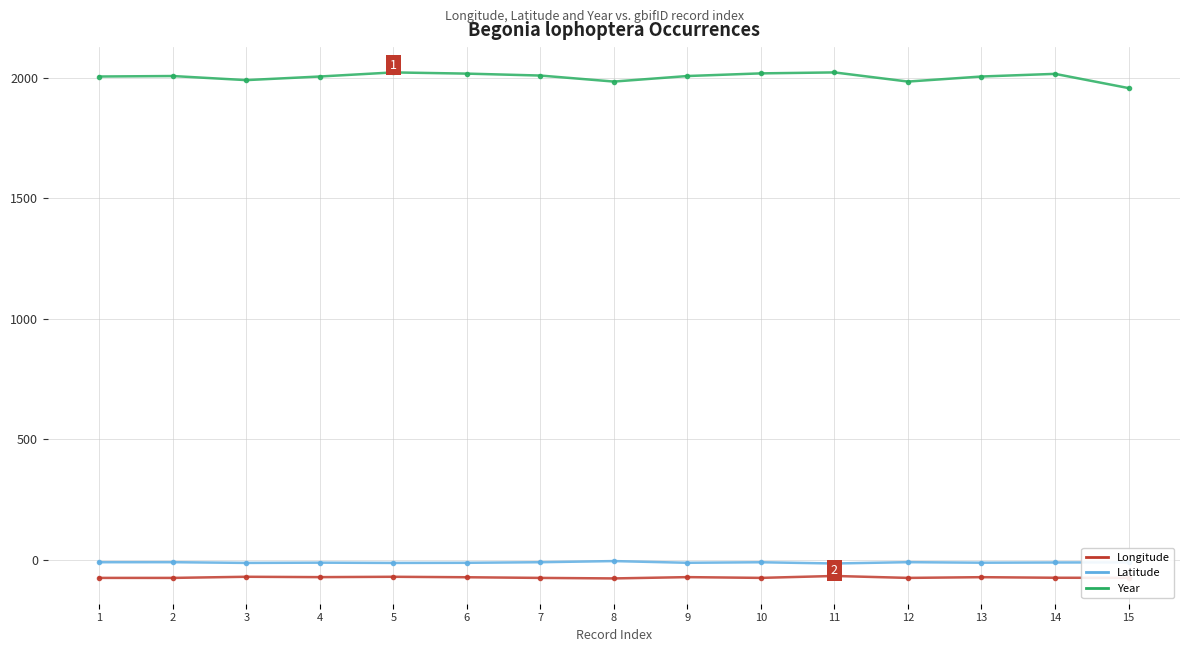

True or false: Latitude and Year intersect in this chart.

False